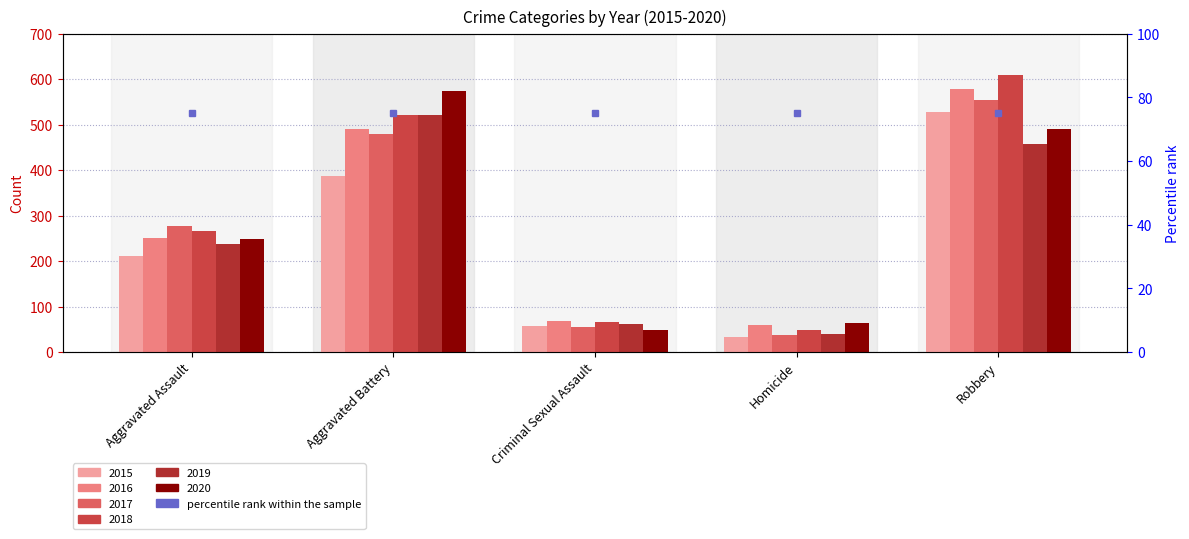

Are the bars grouped side by side (vs. stacked)?

Yes